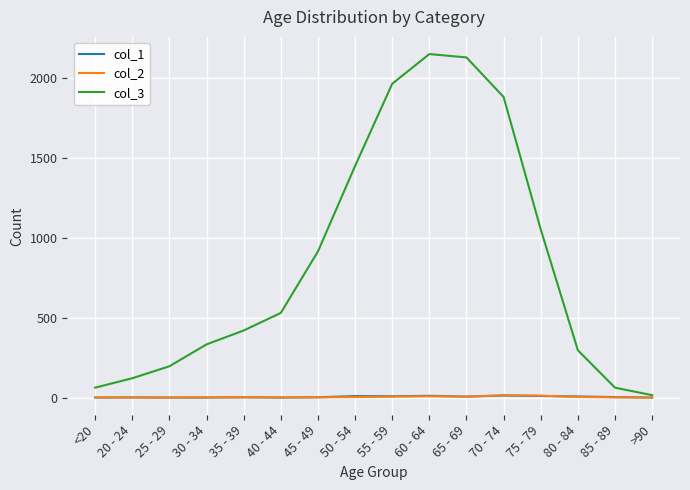

Which series has the largest total across all categories?

col_3